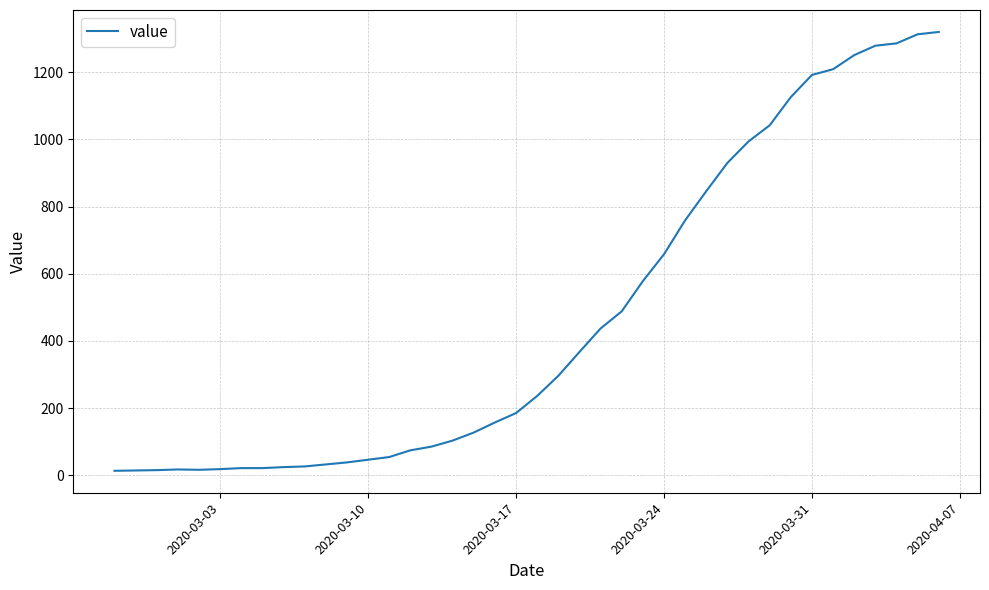

What is the difference between the maximum and minimum values?

1307